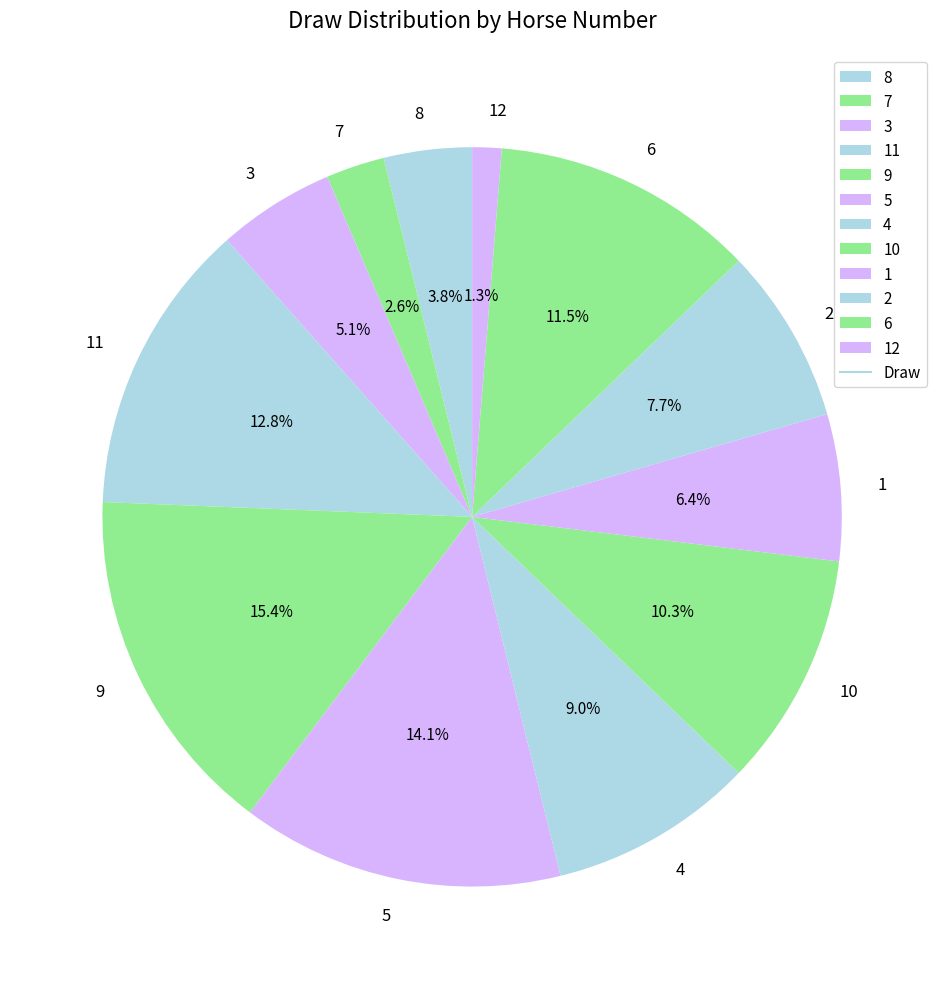

What is the largest slice in the pie chart?

9